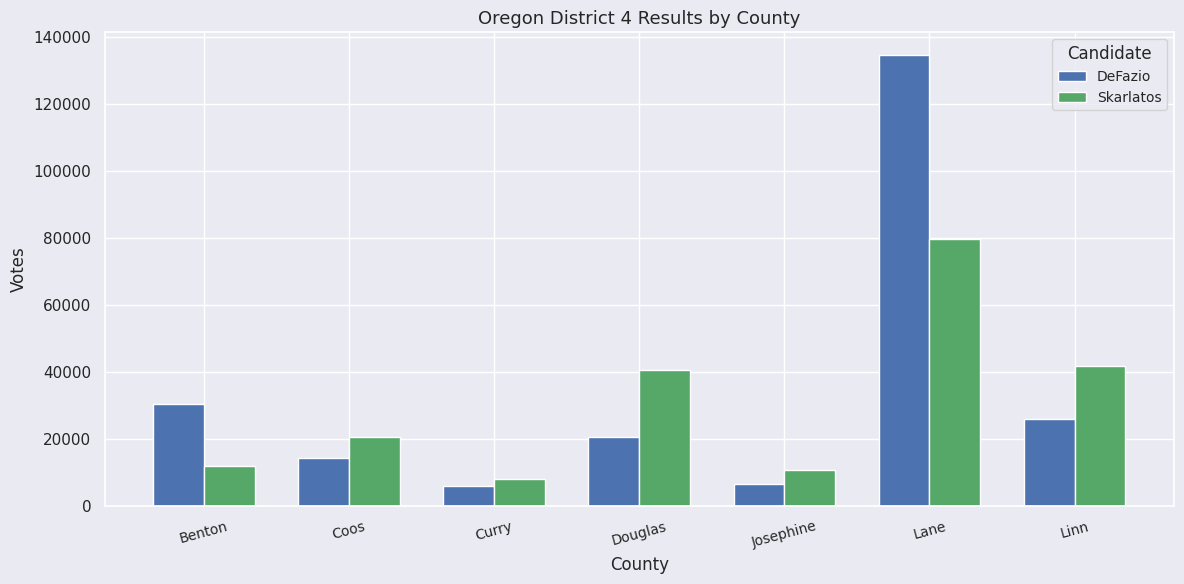

Rank the series at Douglas from highest to lowest value.

Skarlatos, DeFazio